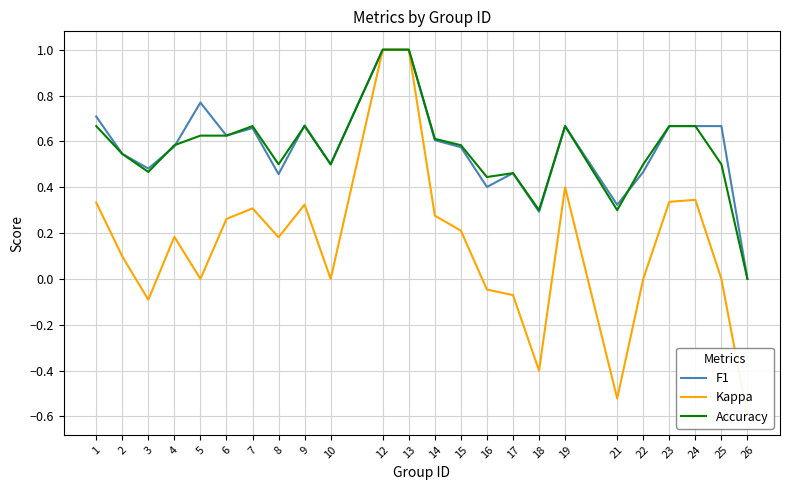

True or false: Accuracy has a value of 0.2 at 8.

False